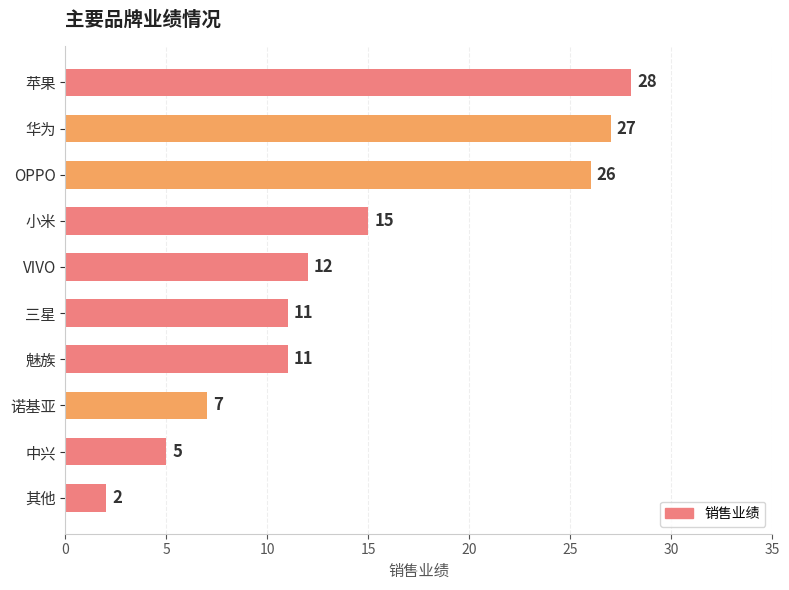

Is it true that the value at 诺基亚 is 3?

False